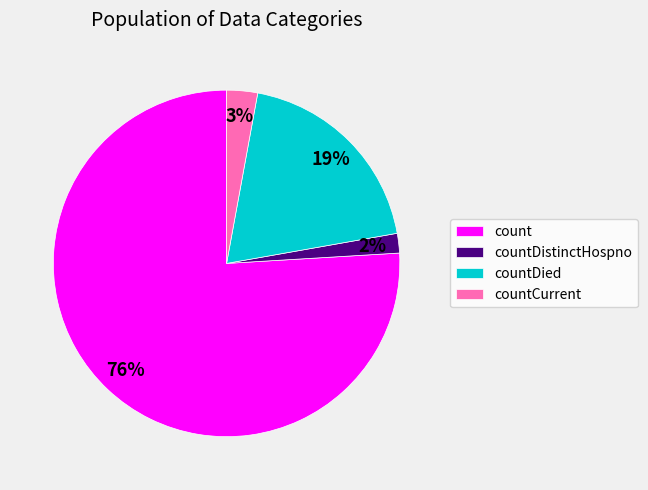

How many slices are in this pie chart?

4